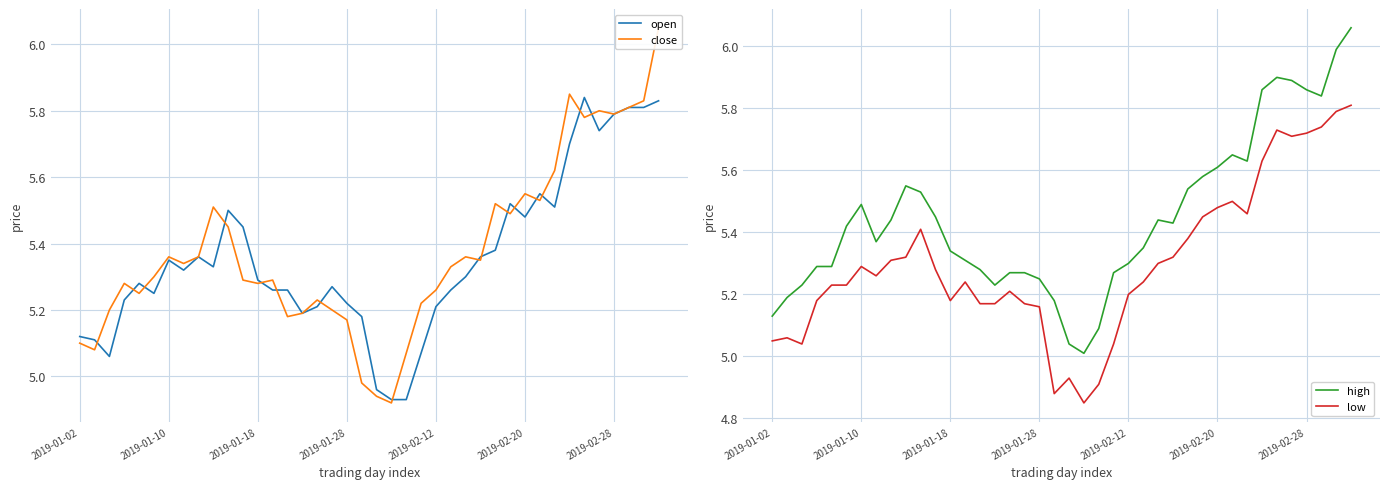

Where does the open series first go above 5?

2019-01-02